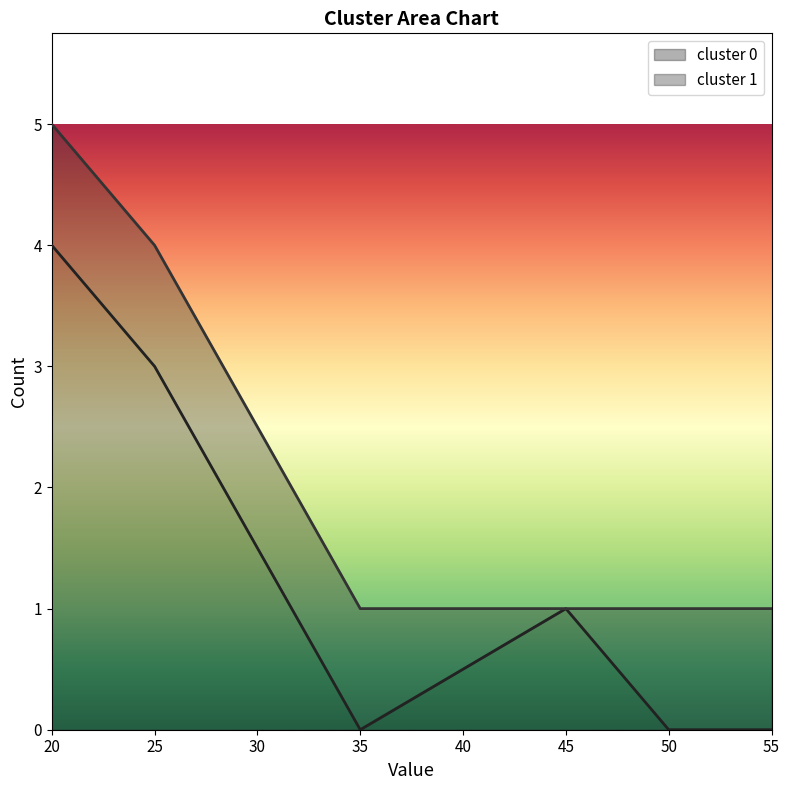

How many data points are less than 1?

3